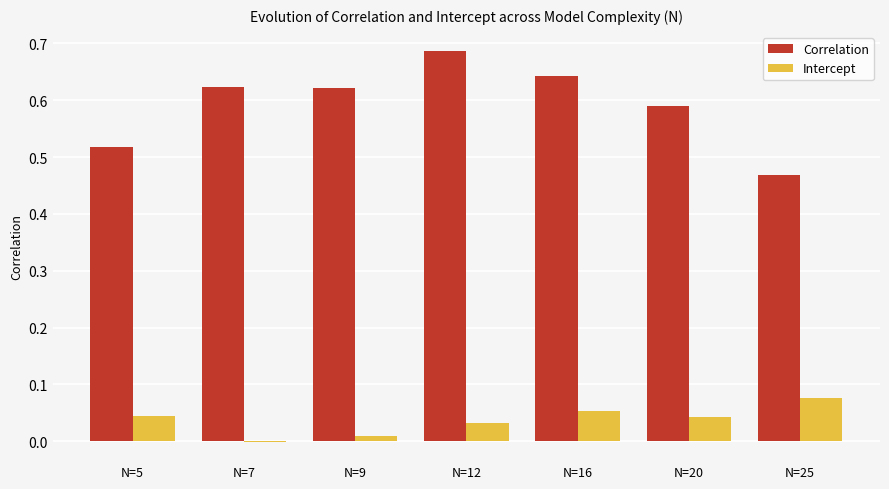

The value of Intercept at N=5 is 0.0. True or false?

True